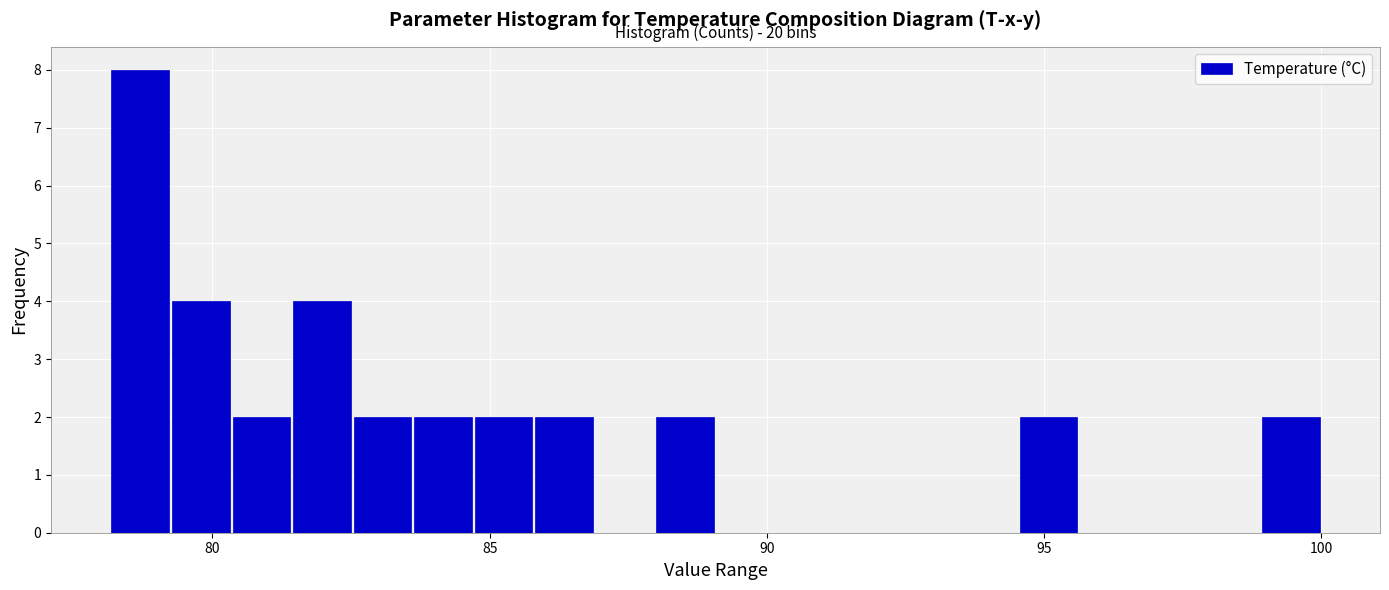

Read against the x-axis, roughly where is the centre of the tallest bar?

78.5